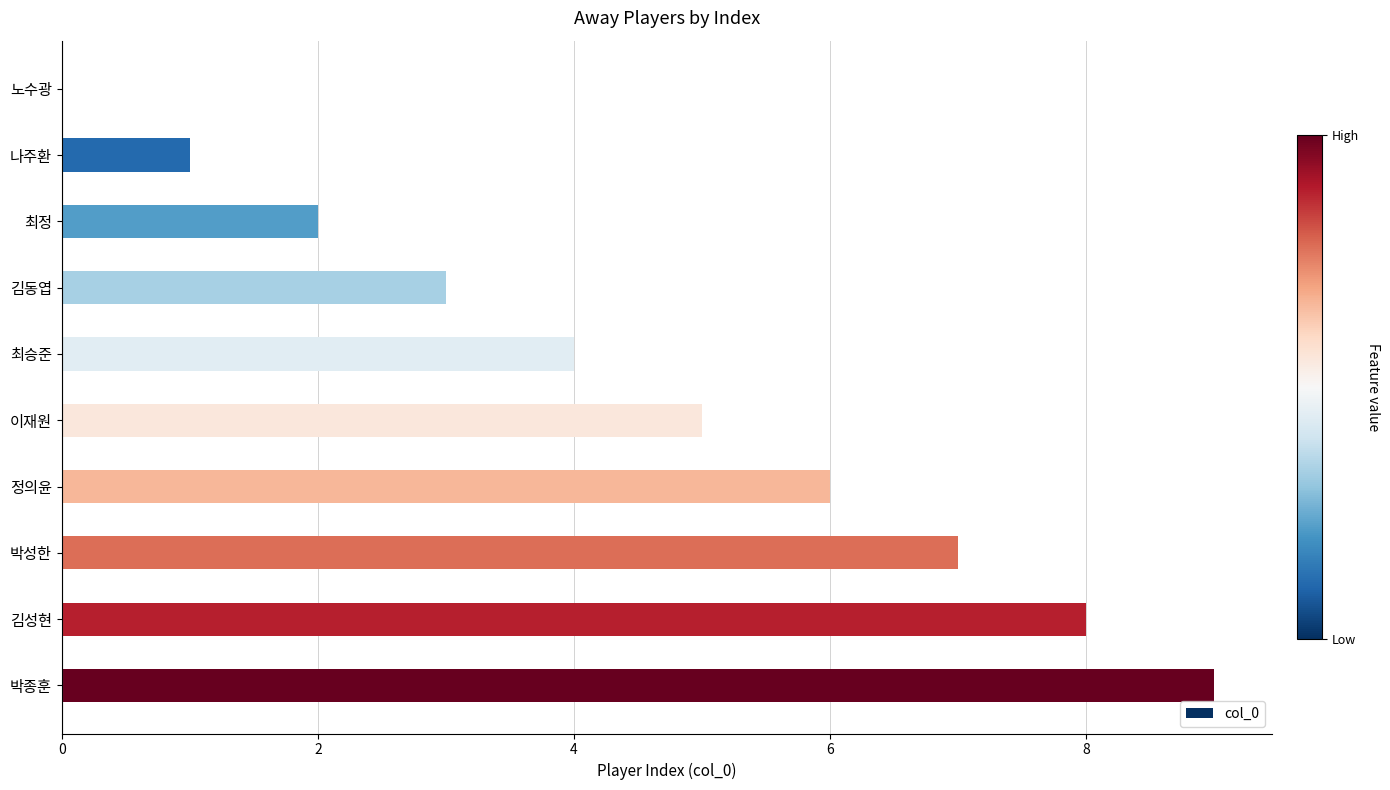

The chart shows a value of 1 at 나주환. True or false?

True